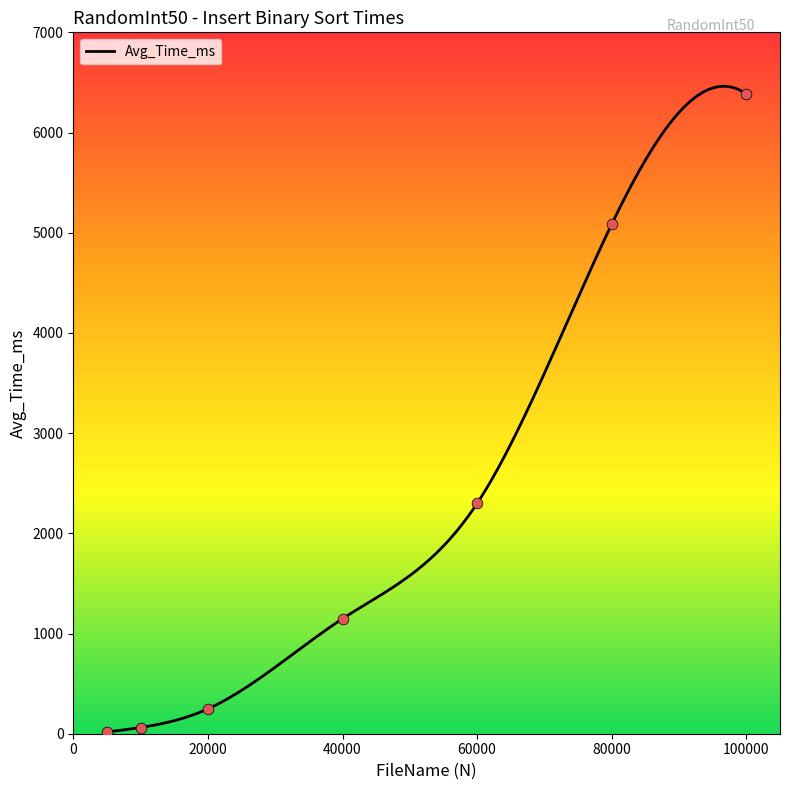

What is the greatest value displayed?

6461.6